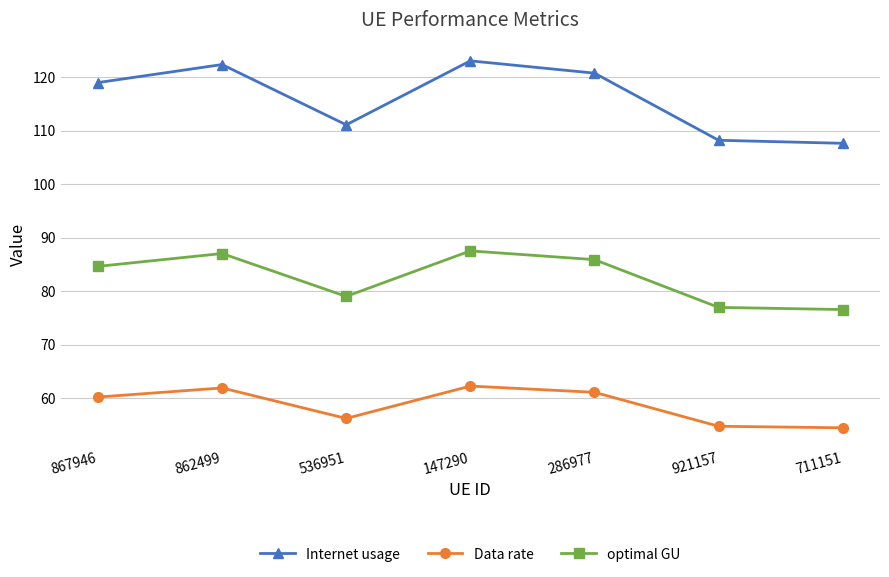

What is the total value across all series at 536951?

246.3